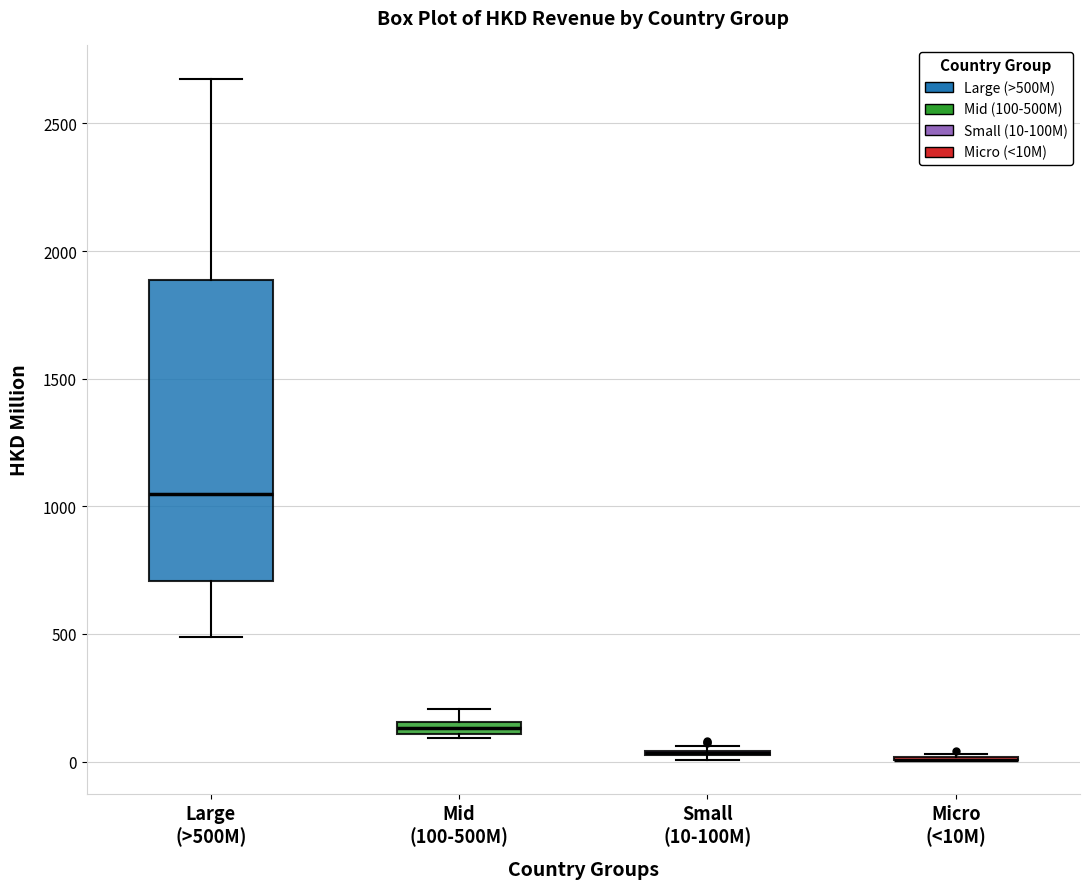

Comparing the boxes themselves (not the whiskers), which one is the tallest?

Large (>500M)